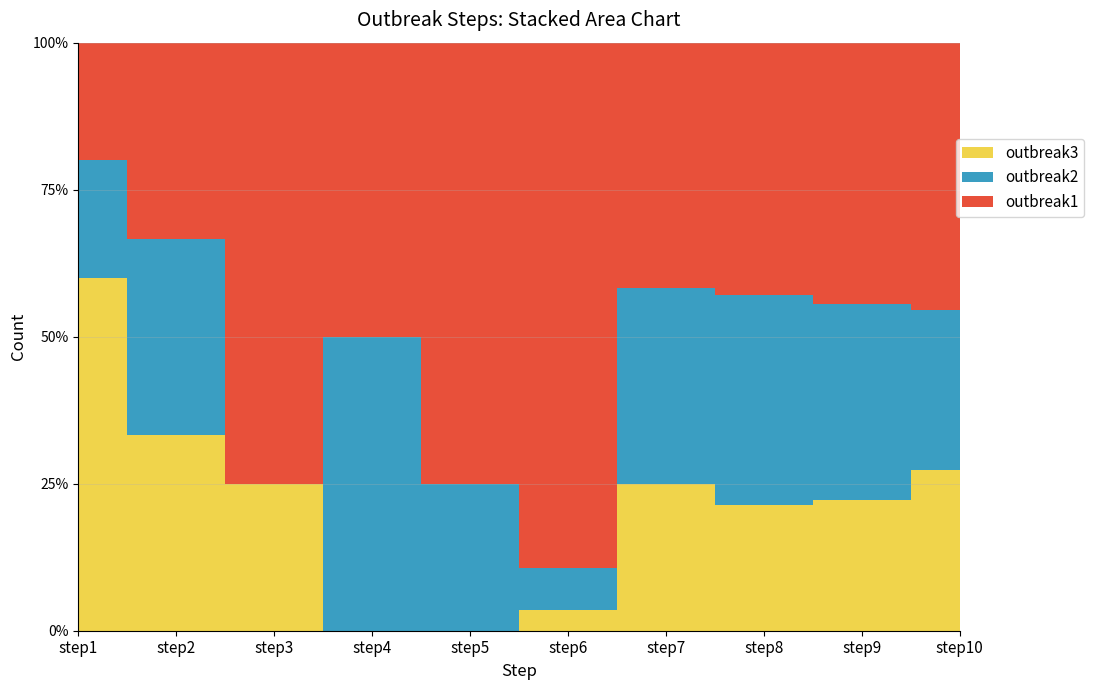

True or false: outbreak3 has a value of 3 at step1.

True